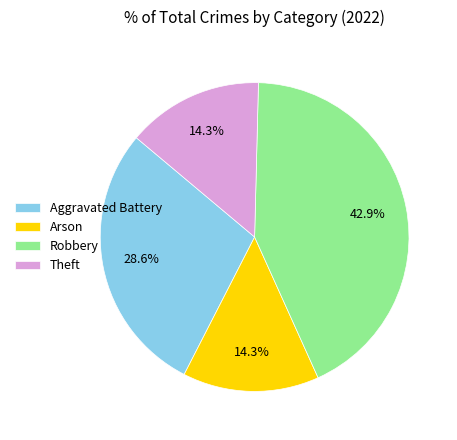

What percentage is NOT represented by Arson?

85.7%